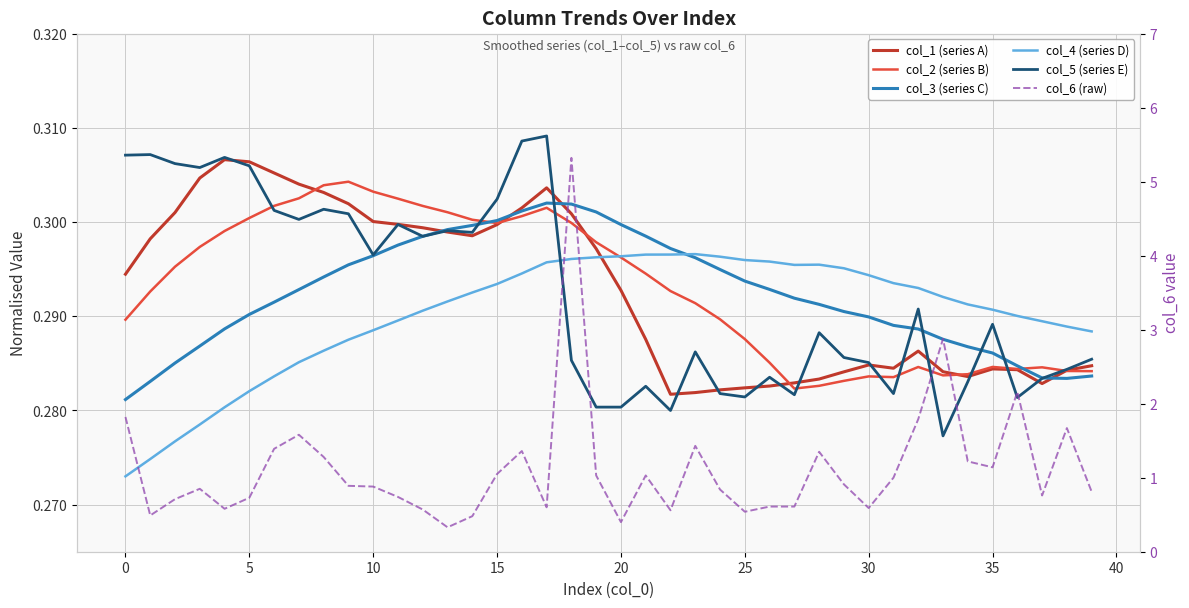

At which category is the sum across all series the highest?

18